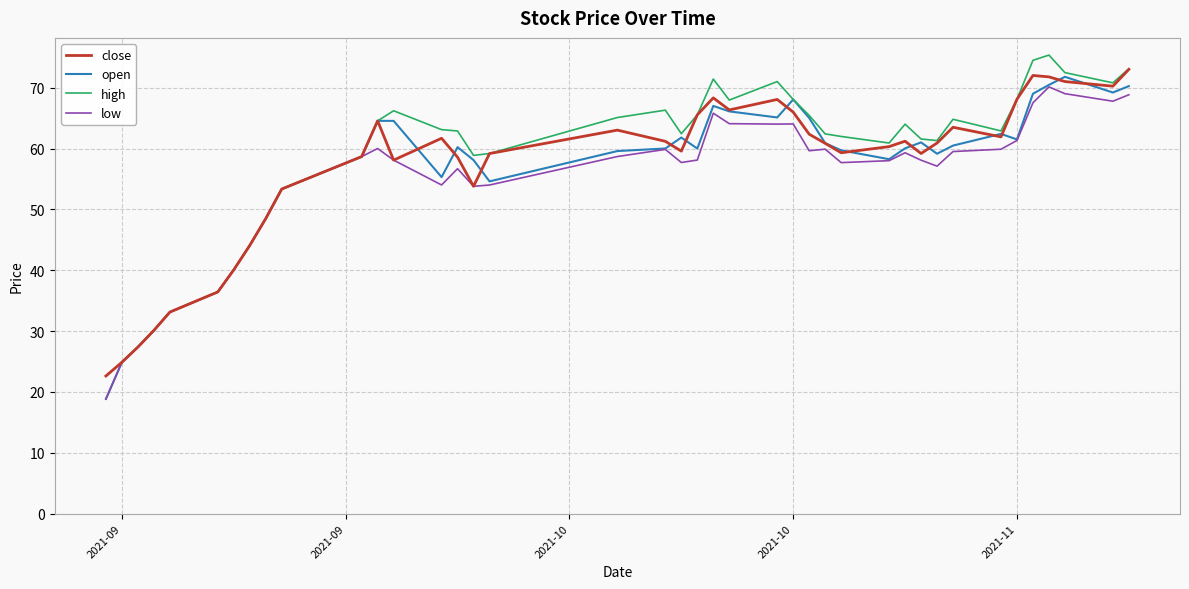

What is the minimum value shown in the chart?

18.9